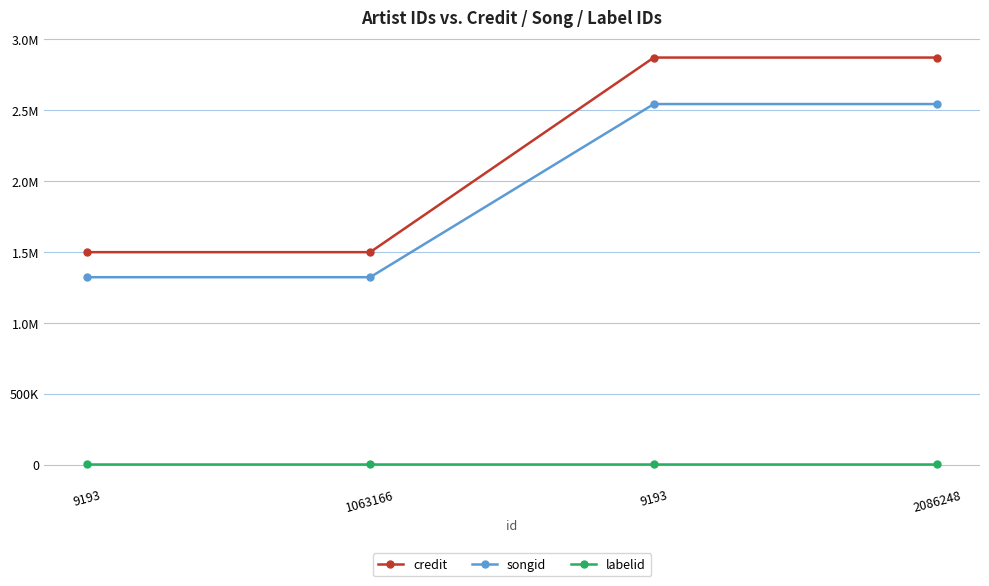

What is the smallest value displayed?

6792